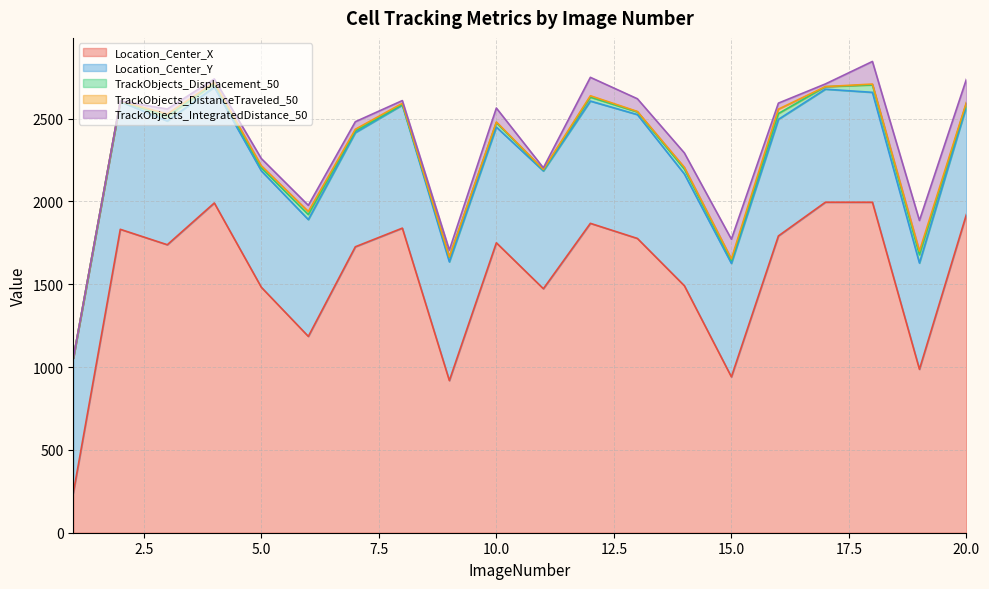

What are all the series names shown in the legend?

Location_Center_X, Location_Center_Y, TrackObjects_Displacement_50, TrackObjects_DistanceTraveled_50, TrackObjects_IntegratedDistance_50